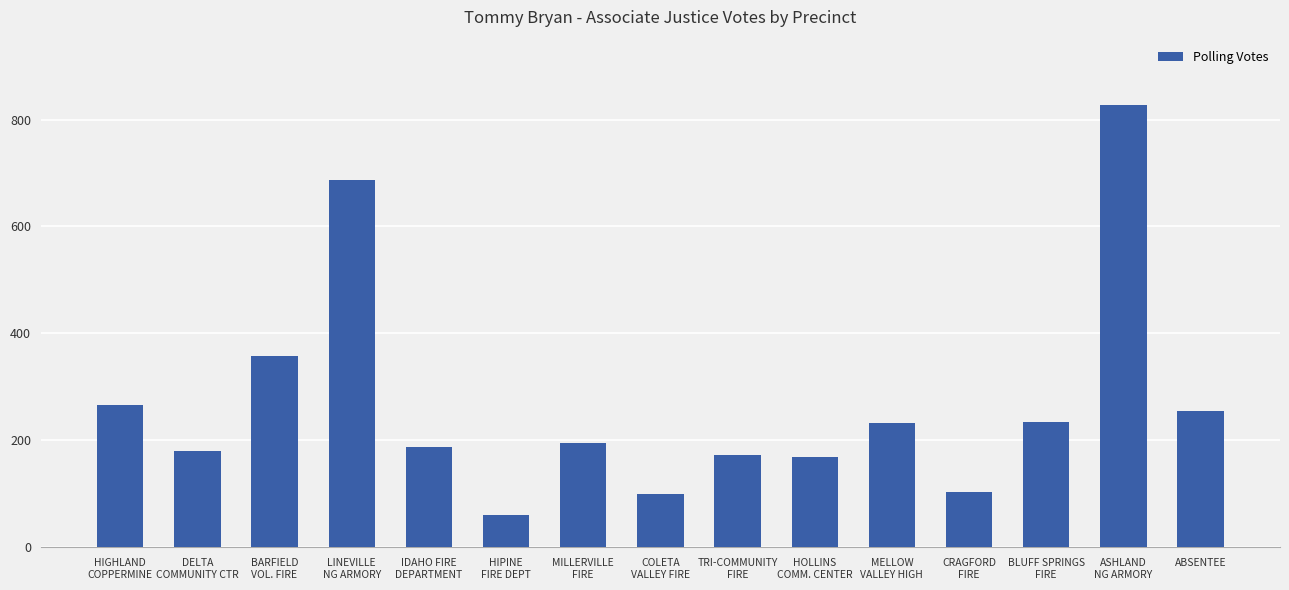

What is the approximate value at MELLOW
VALLEY HIGH, to the nearest 50?

250